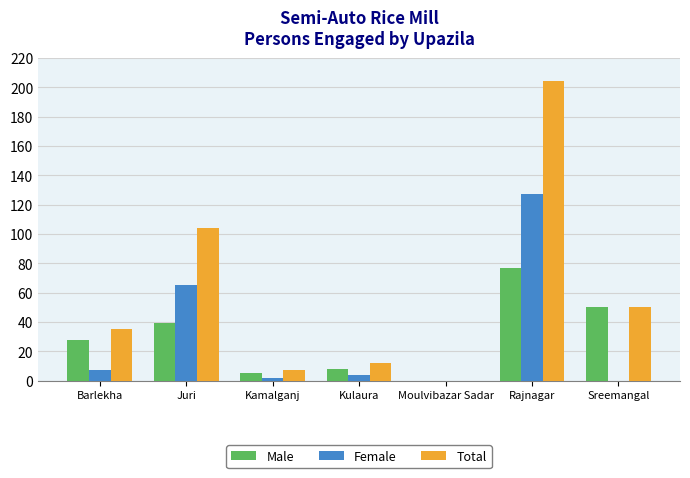

Reading right to left, transcribe all the data shown in this chart.

Male: Sreemangal=50	Rajnagar=77	Moulvibazar Sadar=0	Kulaura=8	Kamalganj=5	Juri=39	Barlekha=28
Female: Sreemangal=0	Rajnagar=127	Moulvibazar Sadar=0	Kulaura=4	Kamalganj=2	Juri=65	Barlekha=7
Total: Sreemangal=50	Rajnagar=204	Moulvibazar Sadar=0	Kulaura=12	Kamalganj=7	Juri=104	Barlekha=35